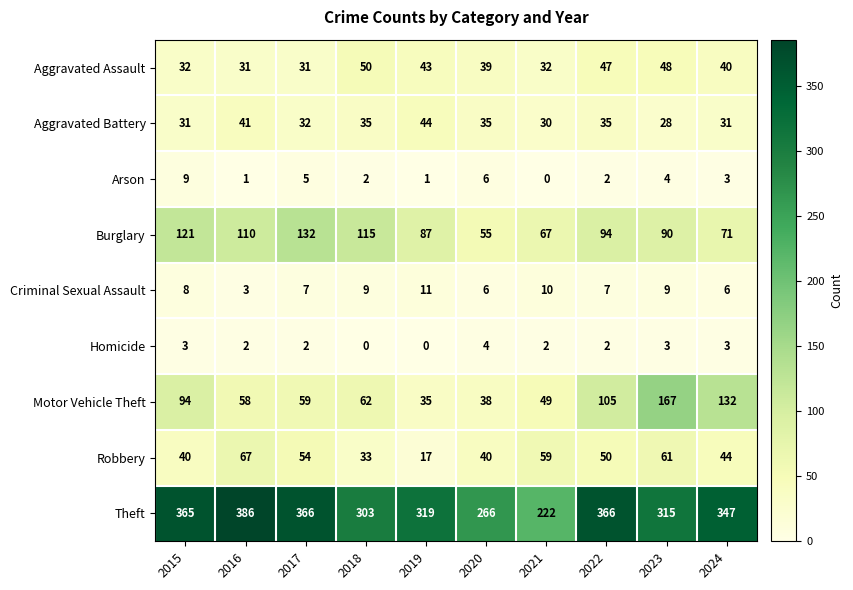

What is the sum of all Aggravated Assault values?

393